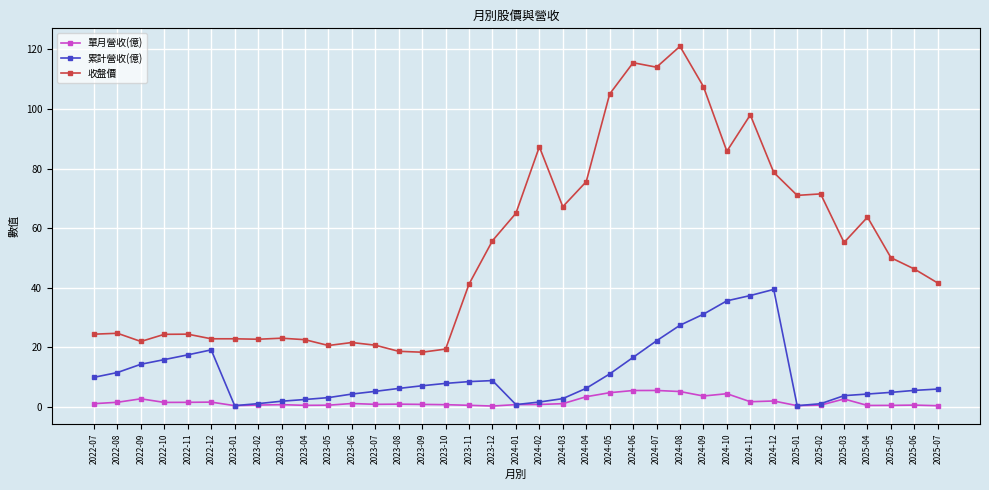

Which series has the largest total across all categories?

收盤價